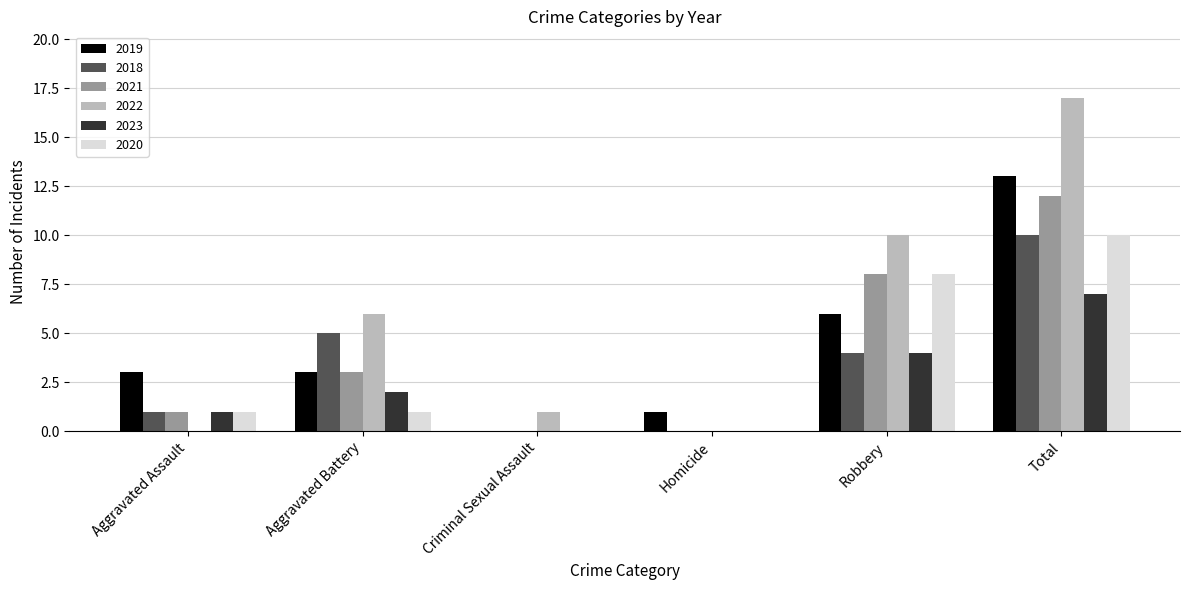

Between Aggravated Assault and Criminal Sexual Assault, which series saw the biggest shift?

2019